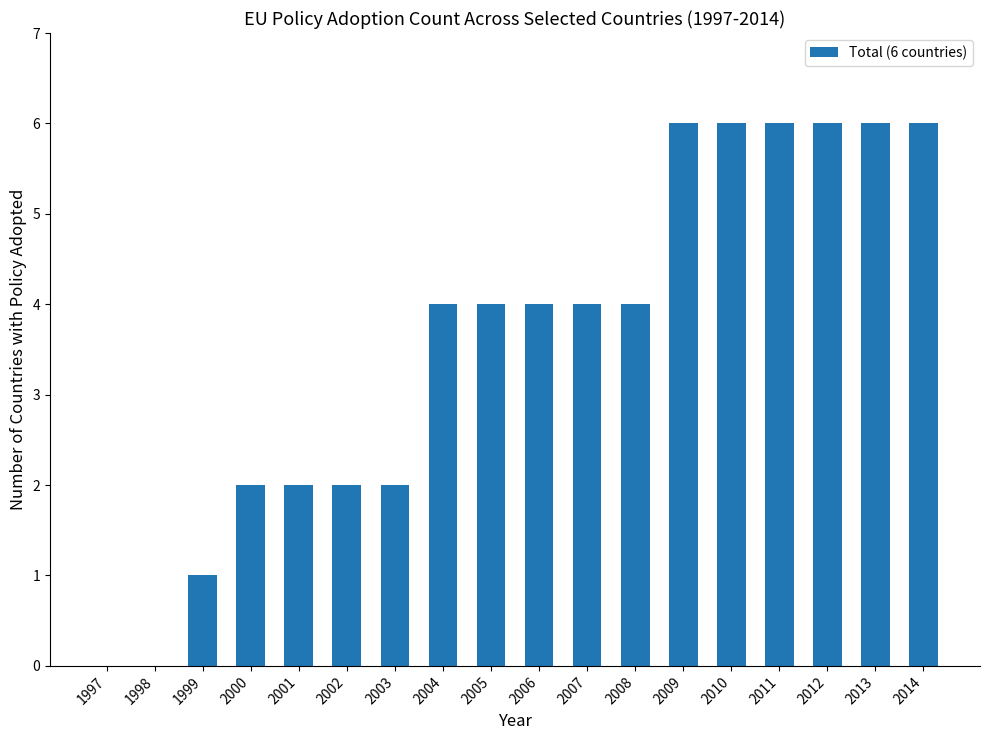

Which has a higher value, 2012 or 2003?

2012